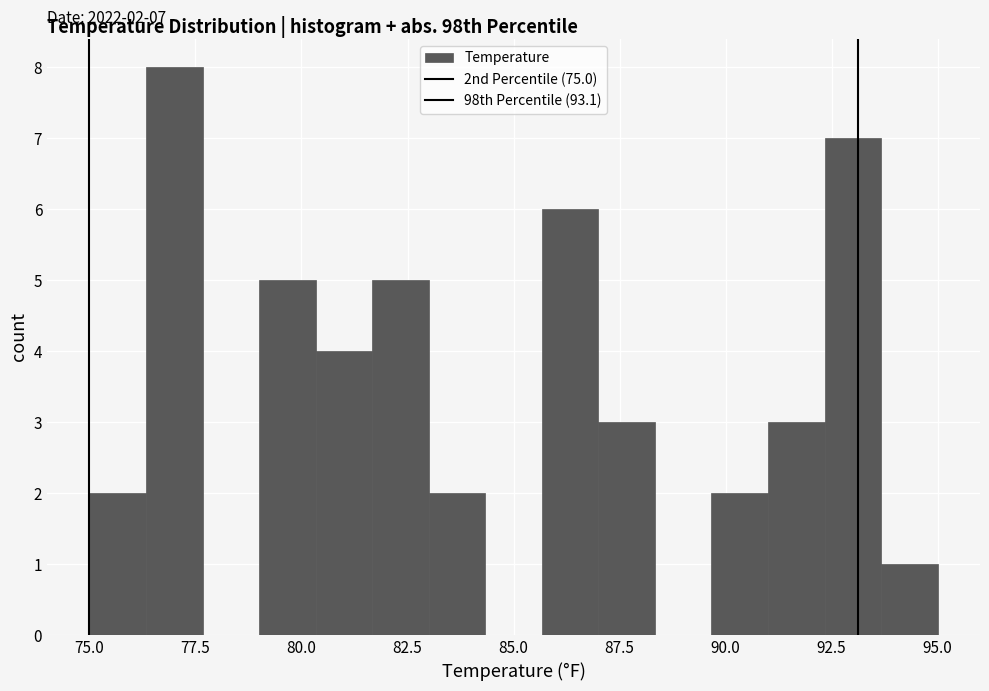

Around what value on the x-axis is the tallest bar? Give the approximate position of its centre, as read against the axis.

77.0